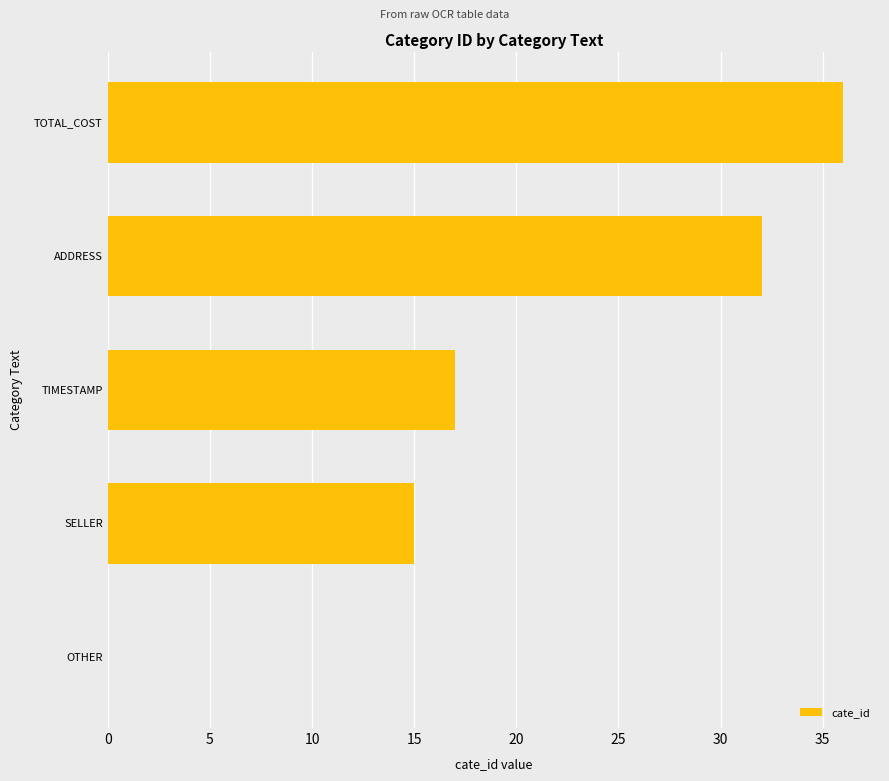

What value does the data have at ADDRESS, to the nearest 5?

30